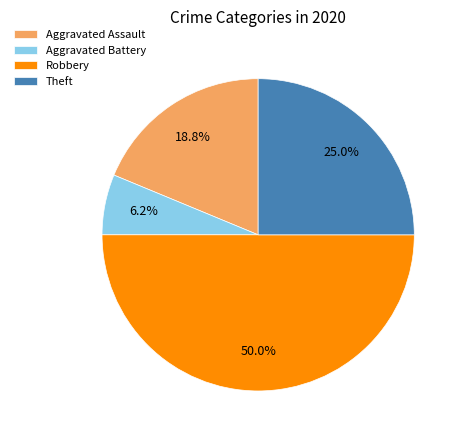

Rank the categories by value from highest to lowest.

Robbery, Theft, Aggravated Assault, Aggravated Battery